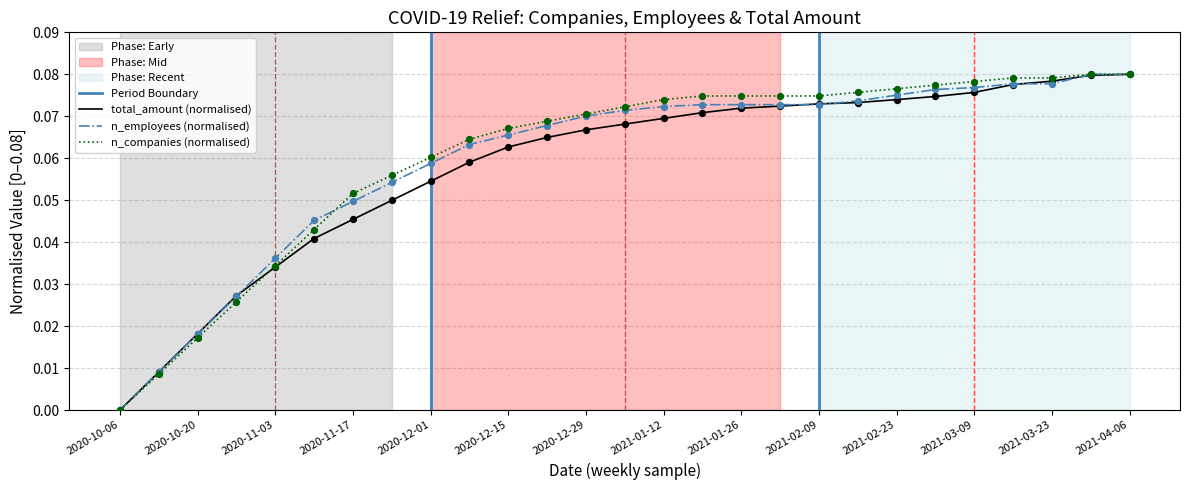

What is the total value across all series at 2020-11-03?

0.1